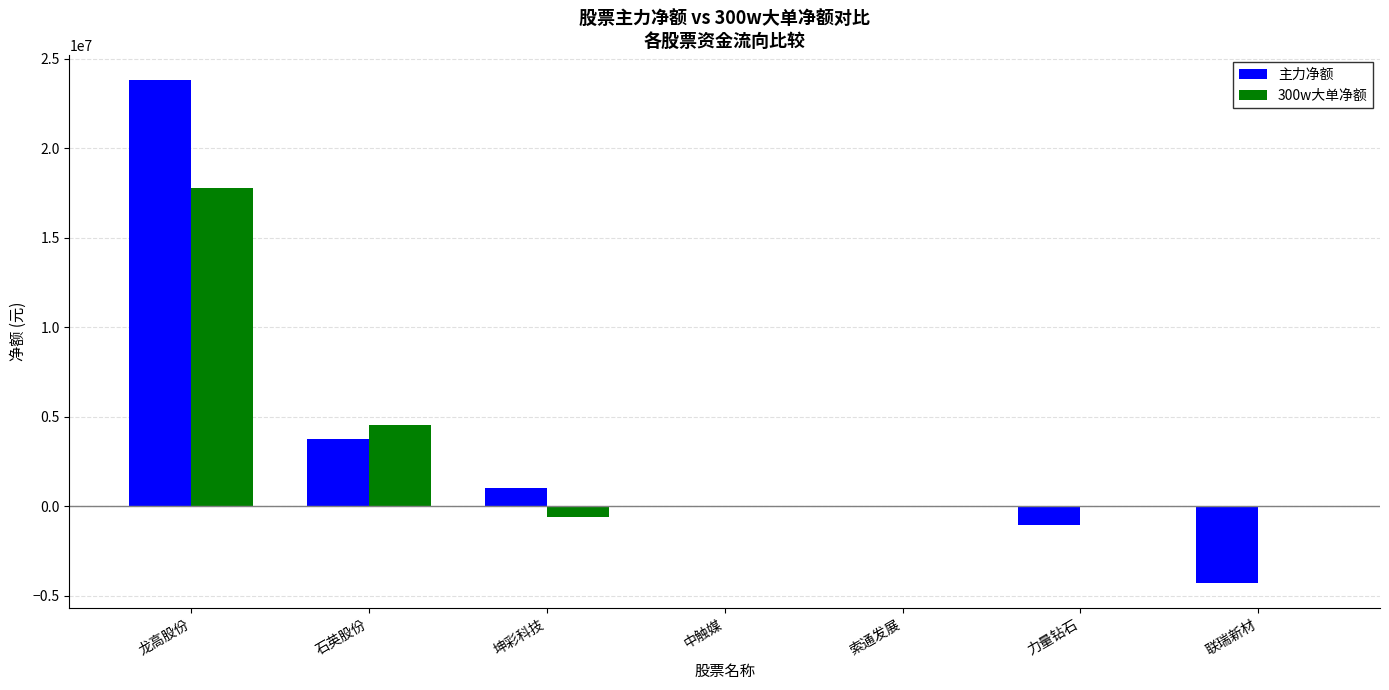

At which category is the sum across all series the highest?

龙高股份